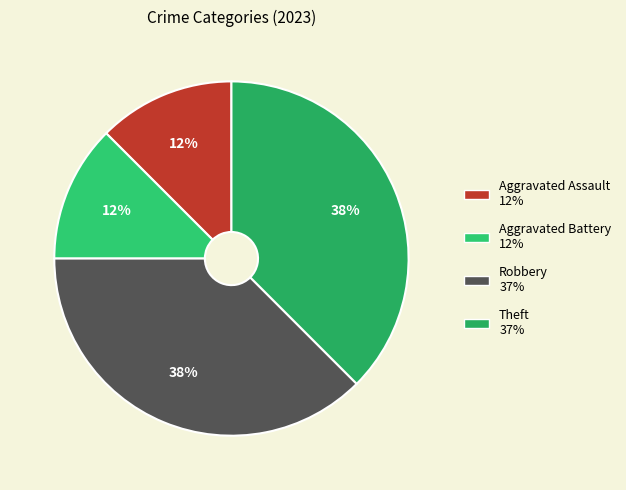

Which has a higher value, Robbery or Aggravated Assault?

Robbery